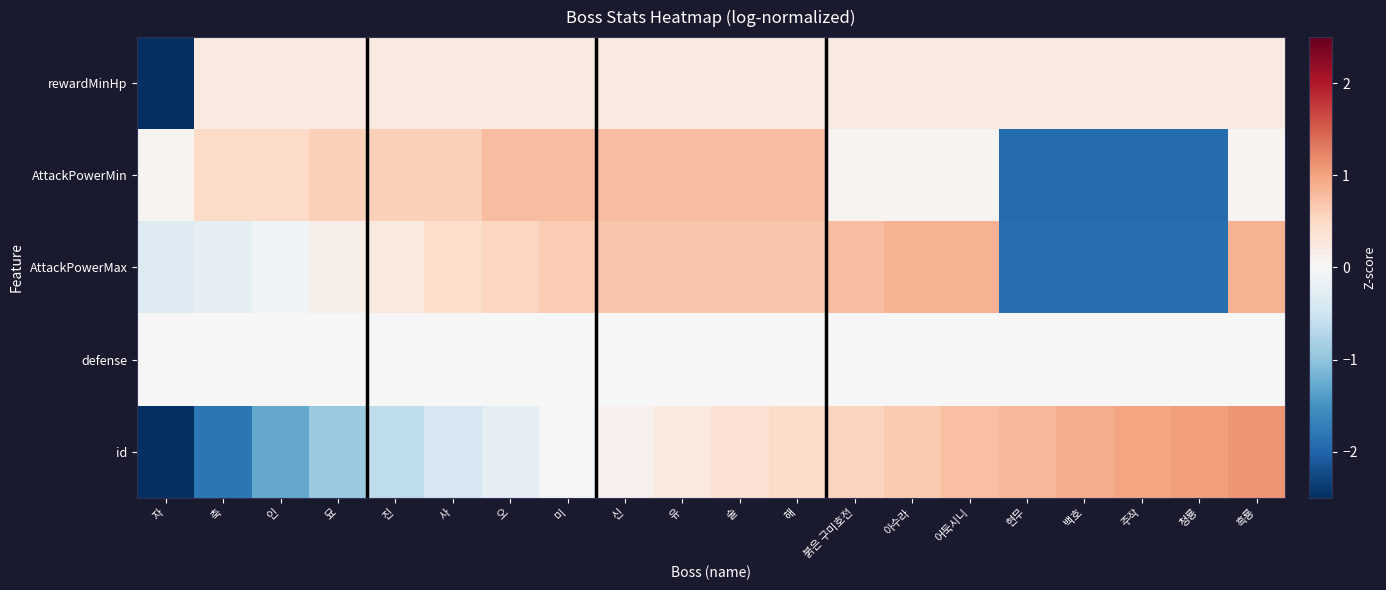

Reading left to right, what are all the values shown in this chart?

rewardMinHp: 자=-4.4	축=0.2	인=0.2	묘=0.2	진=0.2	사=0.2	오=0.2	미=0.2	신=0.2	유=0.2	술=0.2	해=0.2	붉은 구미호전=0.2	아수라=0.2	어둑시니=0.2	현무=0.2	백호=0.2	주작=0.2	청룡=0.2	흑룡=0.2
AttackPowerMin: 자=0.1	축=0.5	인=0.5	묘=0.6	진=0.6	사=0.6	오=0.8	미=0.8	신=0.8	유=0.8	술=0.8	해=0.8	붉은 구미호전=0.1	아수라=0.1	어둑시니=0.1	현무=-1.9	백호=-1.9	주작=-1.9	청룡=-1.9	흑룡=0.1
AttackPowerMax: 자=-0.3	축=-0.2	인=-0.1	묘=0.1	진=0.2	사=0.4	오=0.5	미=0.6	신=0.7	유=0.7	술=0.7	해=0.7	붉은 구미호전=0.8	아수라=0.9	어둑시니=0.9	현무=-1.9	백호=-1.9	주작=-1.9	청룡=-1.9	흑룡=0.9
defense: 자=0.0	축=0.0	인=0.0	묘=0.0	진=0.0	사=0.0	오=0.0	미=0.0	신=0.0	유=0.0	술=0.0	해=0.0	붉은 구미호전=0.0	아수라=0.0	어둑시니=0.0	현무=0.0	백호=0.0	주작=0.0	청룡=0.0	흑룡=0.0
id: 자=-2.7	축=-1.8	인=-1.3	묘=-0.9	진=-0.6	사=-0.4	오=-0.2	미=-0.0	신=0.1	유=0.2	술=0.4	해=0.5	붉은 구미호전=0.6	아수라=0.7	어둑시니=0.7	현무=0.8	백호=0.9	주작=1.0	청룡=1.0	흑룡=1.1